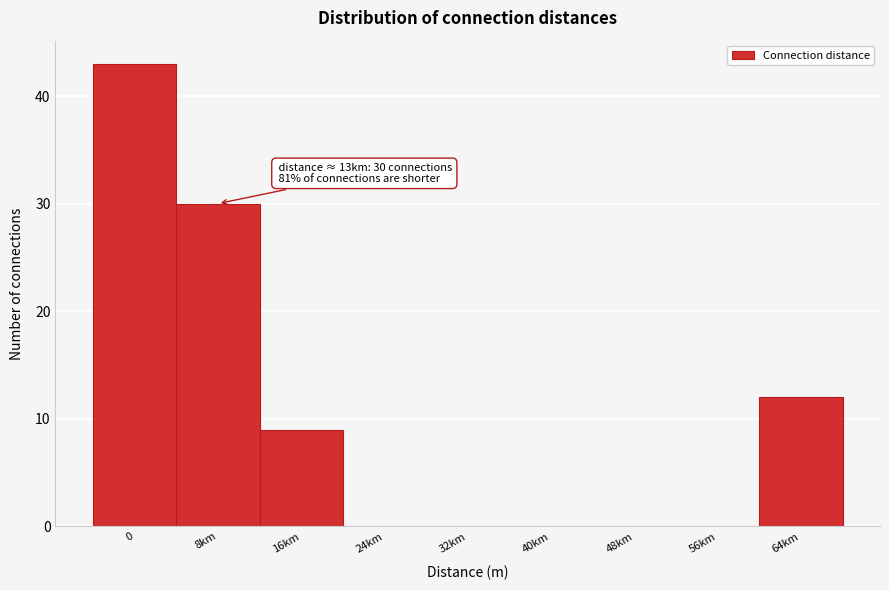

Reading left to right, extract all data points from this chart.

0=43	8km=30	16km=9	24km=0	32km=0	40km=0	48km=0	56km=0	64km=12